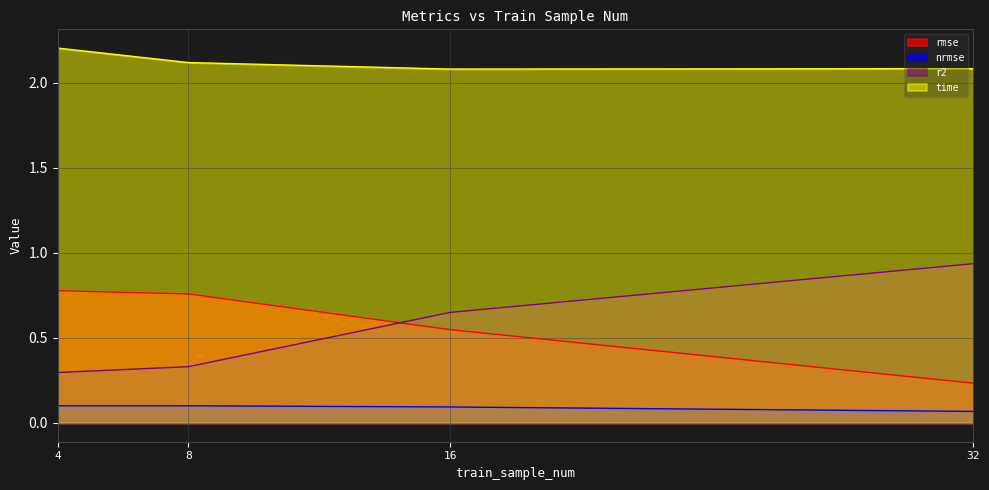

At which category is the sum across all series the highest?

4